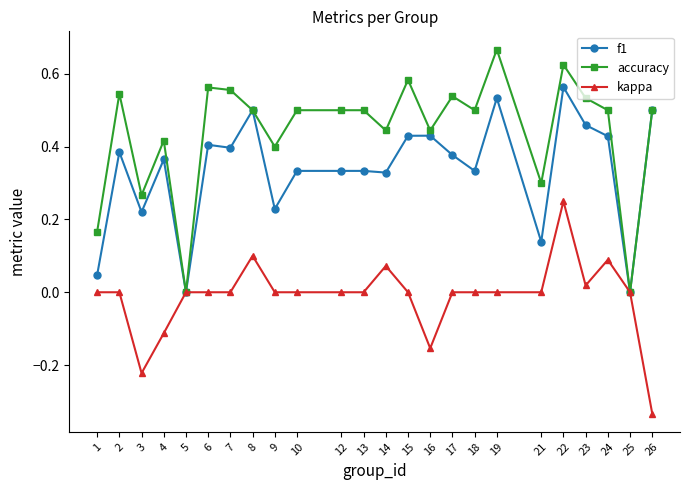

What is the total value across all series at 18?

0.8